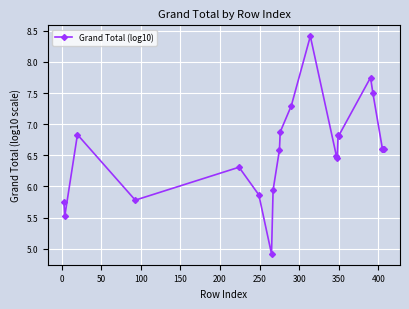

What is the greatest value displayed?

8.4